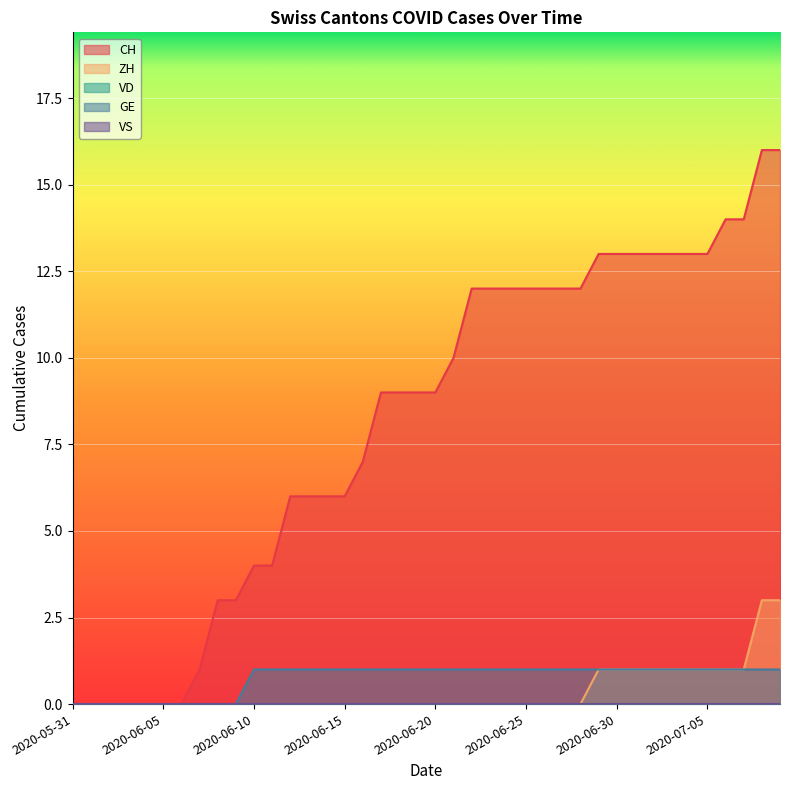

Rank the categories by GE value from lowest to highest.

2020-05-31, 2020-06-01, 2020-06-02, 2020-06-03, 2020-06-04, 2020-06-05, 2020-06-06, 2020-06-07, 2020-06-08, 2020-06-09, 2020-06-10, 2020-06-11, 2020-06-12, 2020-06-13, 2020-06-14, 2020-06-15, 2020-06-16, 2020-06-17, 2020-06-18, 2020-06-19, 2020-06-20, 2020-06-21, 2020-06-22, 2020-06-23, 2020-06-24, 2020-06-25, 2020-06-26, 2020-06-27, 2020-06-28, 2020-06-29, 2020-06-30, 2020-07-01, 2020-07-02, 2020-07-03, 2020-07-04, 2020-07-05, 2020-07-06, 2020-07-07, 2020-07-08, 2020-07-09